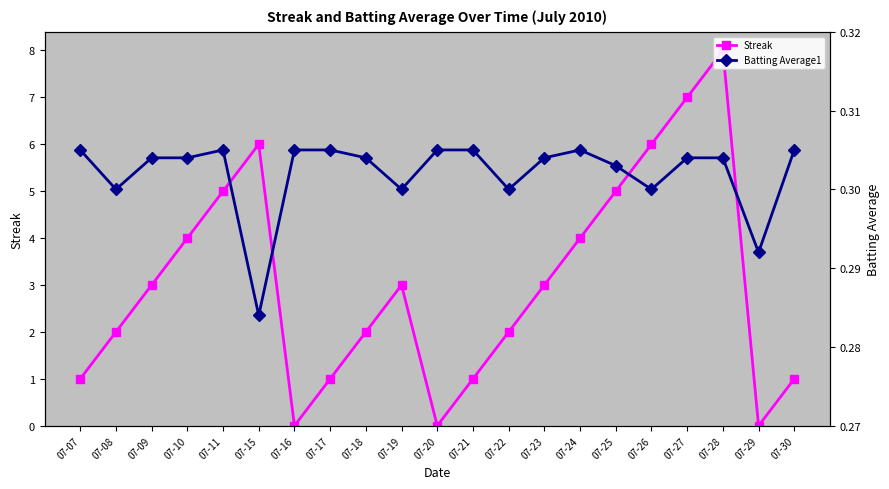

List the series in order of their peak value, lowest first.

Batting Average1, Streak